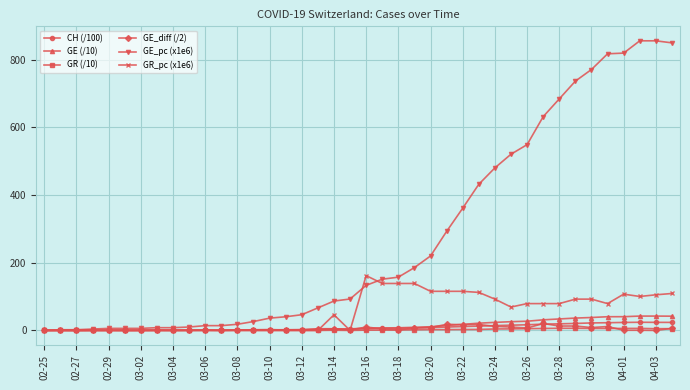

At how many categories does at least one series exceed 401?

13